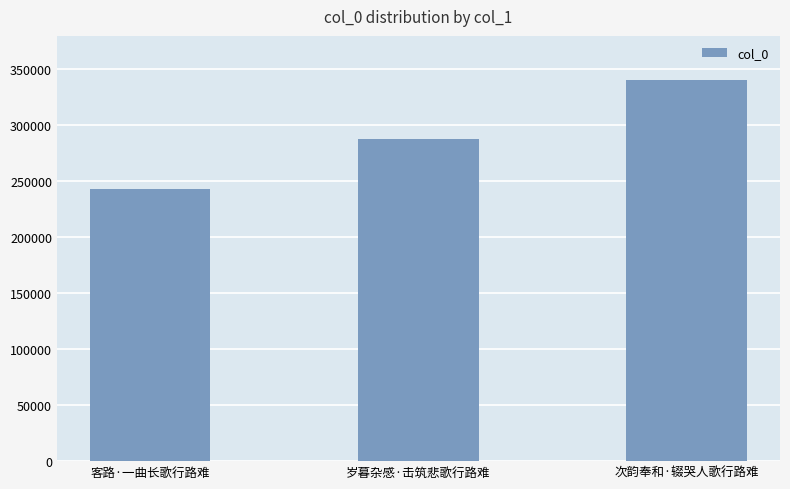

What is the difference between the maximum and second lowest values?

52974